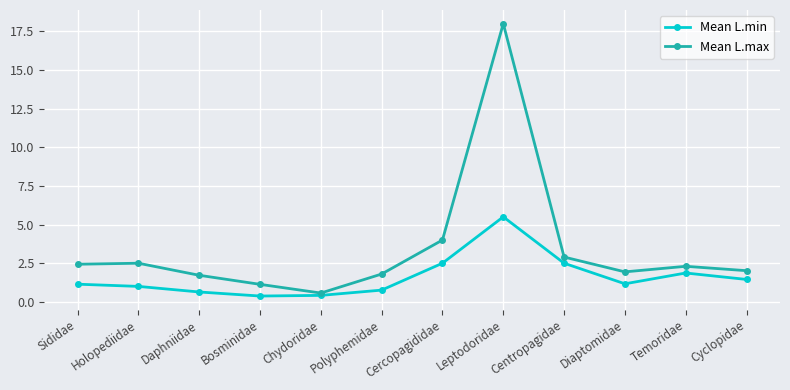

The Mean L.min series shows 1.4 at Cyclopidae. True or false?

True